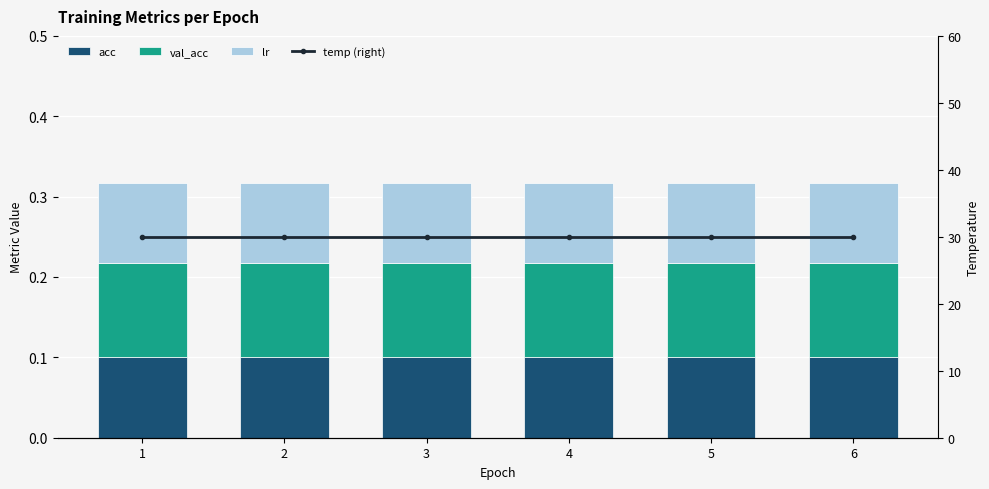

What is the spread (max minus min) of values at 5?

29.9